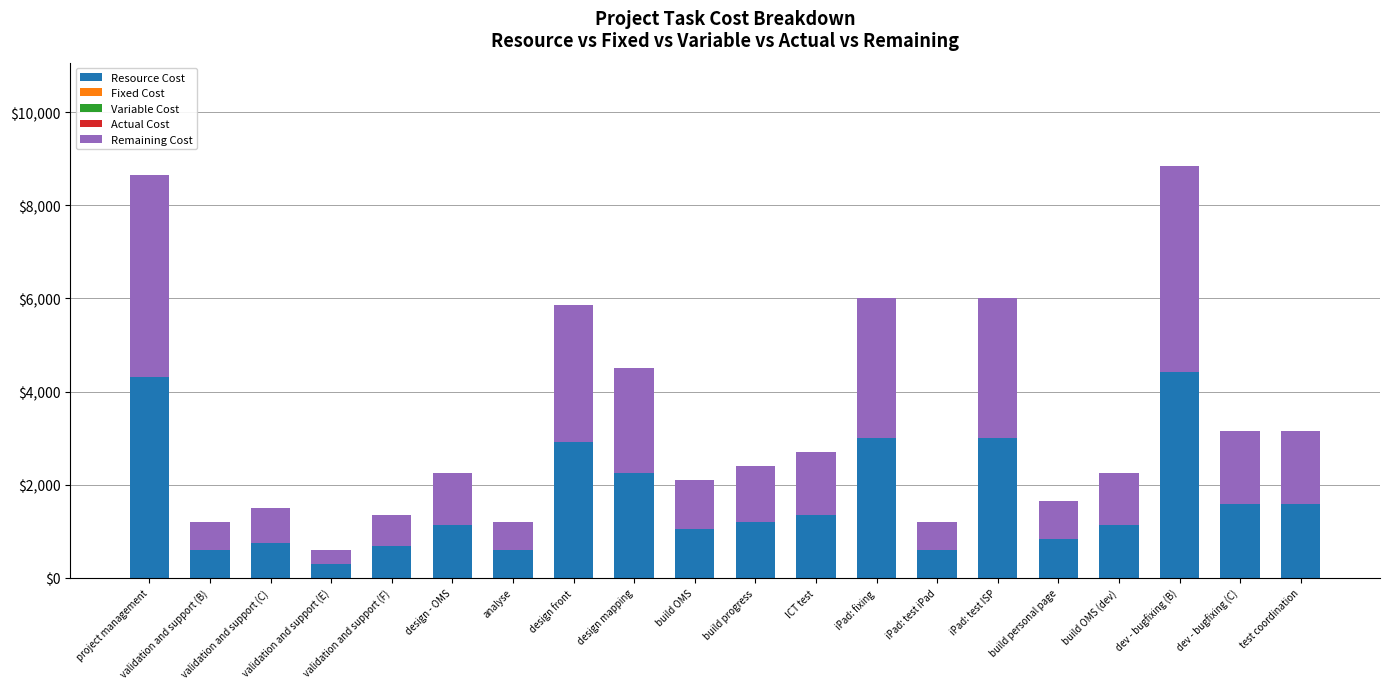

What is the sum of all Resource Cost values?

33270